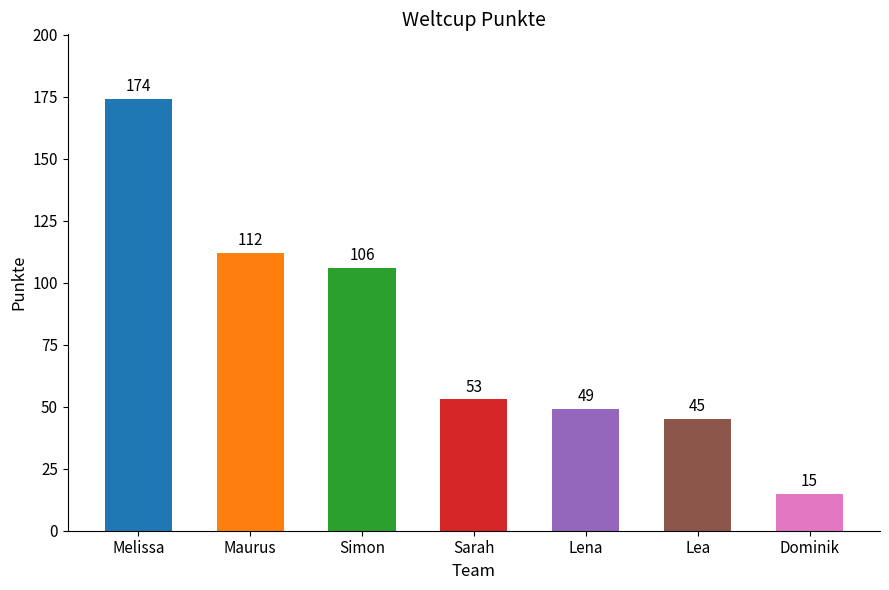

List the labels in order of value, smallest first.

Dominik, Lea, Lena, Sarah, Simon, Maurus, Melissa